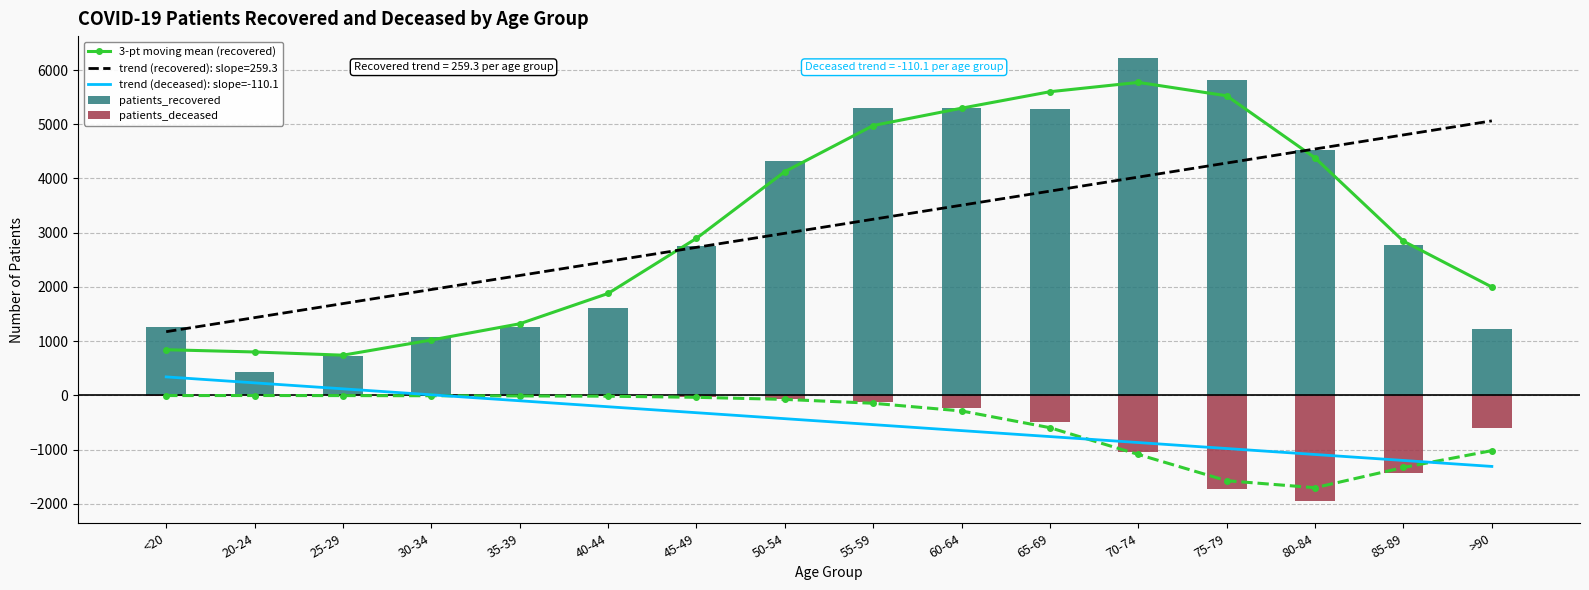

Which series changed the most between <20 and 65-69?

3-pt moving mean (recovered)